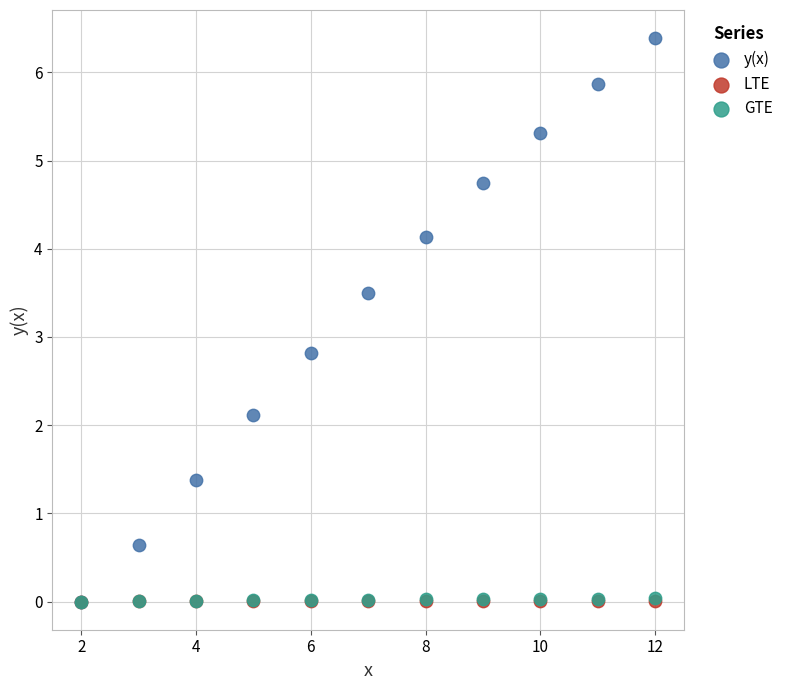

Which series has the largest Y range (max minus min)?

y(x)